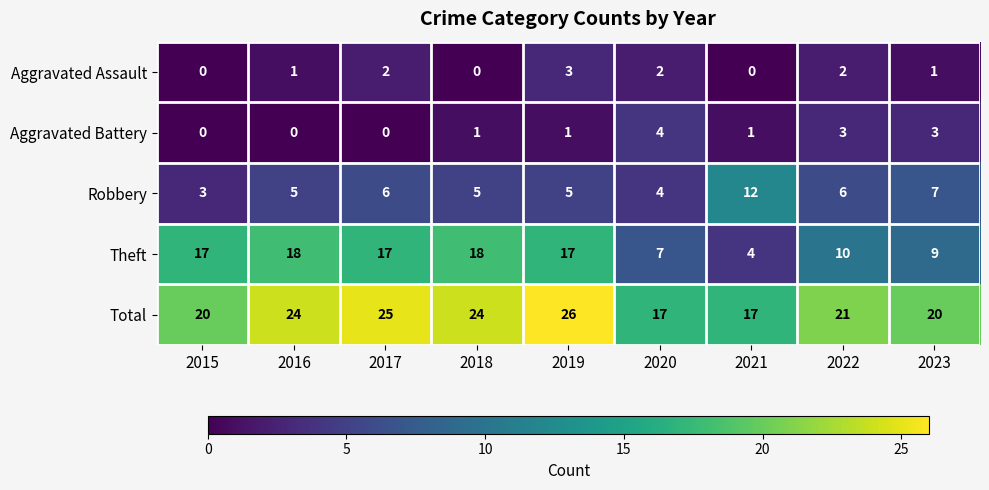

Where is Theft nearest to the value 11?

2022